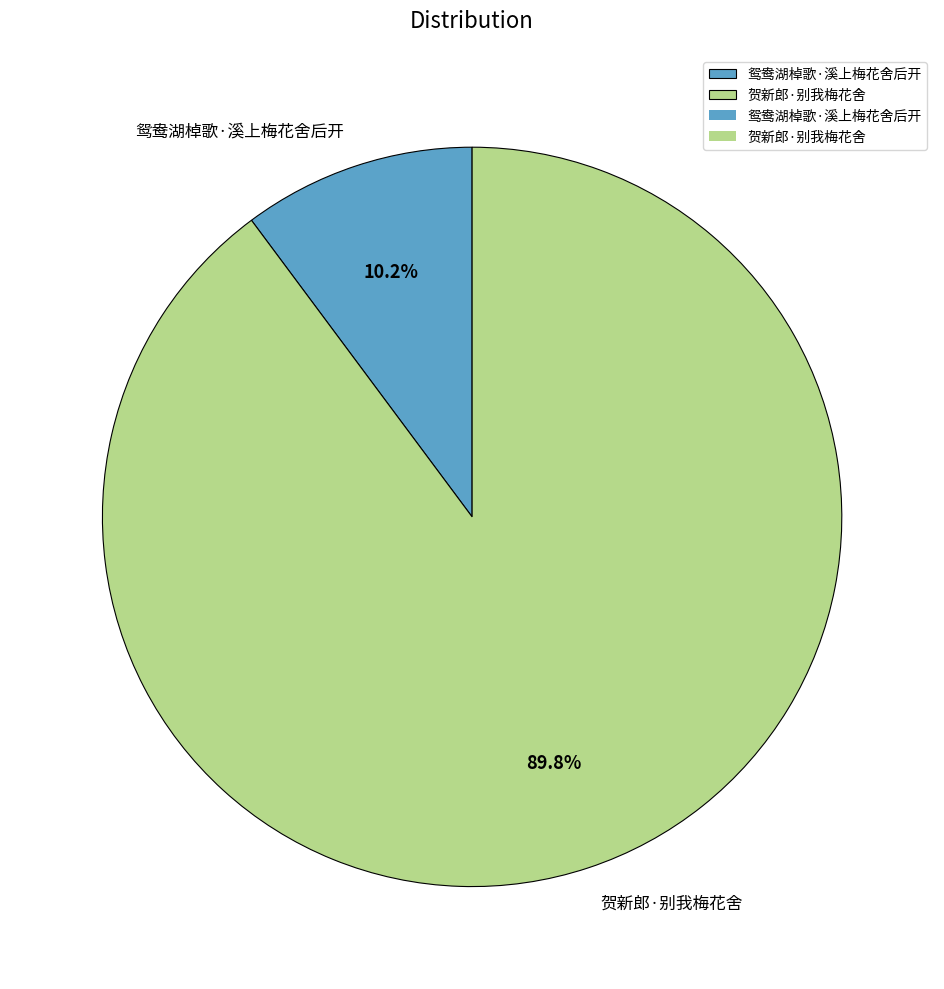

What percentage do 鸳鸯湖棹歌·溪上梅花舍后开 and 贺新郎·别我梅花舍 together represent?

100.0%